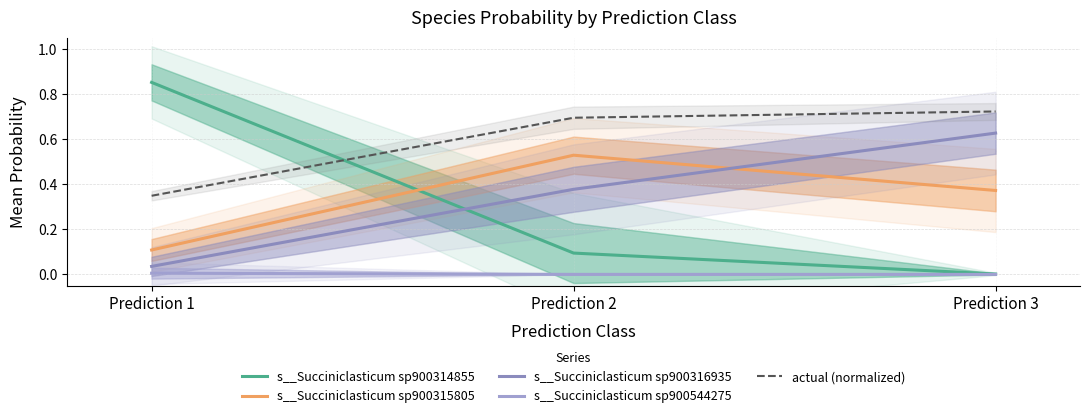

Reading right to left, extract all data points from this chart.

s__Succiniclasticum sp900314855: Prediction 3=0.0	Prediction 2=0.1	Prediction 1=0.9
s__Succiniclasticum sp900315805: Prediction 3=0.4	Prediction 2=0.5	Prediction 1=0.1
s__Succiniclasticum sp900316935: Prediction 3=0.6	Prediction 2=0.4	Prediction 1=0.0
s__Succiniclasticum sp900544275: Prediction 3=0.0	Prediction 2=0.0	Prediction 1=0.0
actual (normalized): Prediction 3=0.7	Prediction 2=0.7	Prediction 1=0.3